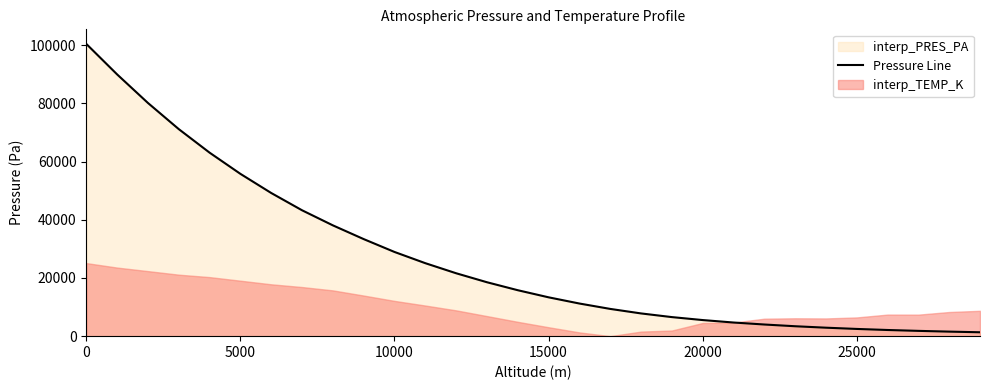

The value of Pressure Line at 10000 is 28928.2. True or false?

True